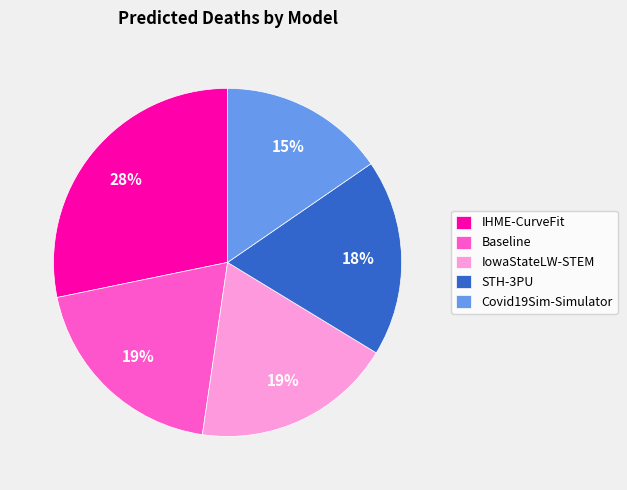

How many segments does this pie chart have?

5